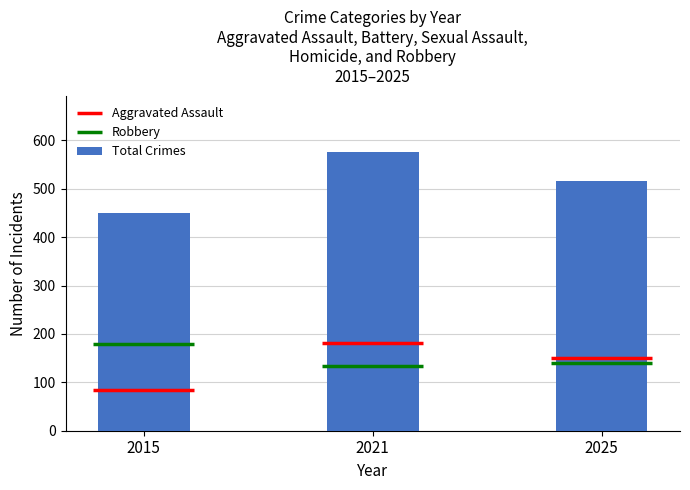

List the labels in order of value, smallest first.

2015, 2025, 2021